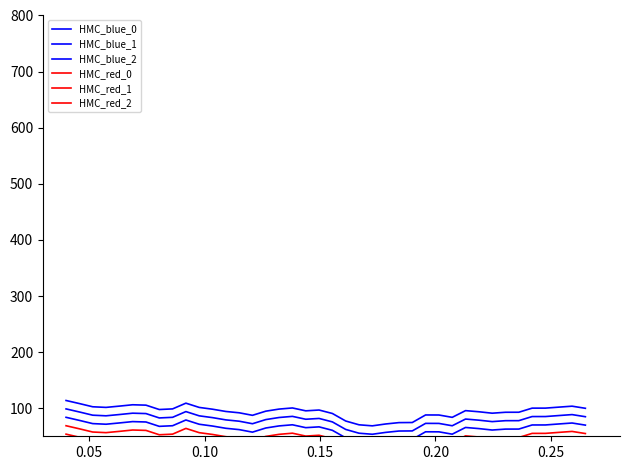

List the series in order of their peak value, lowest first.

HMC_red_0, HMC_red_1, HMC_red_2, HMC_blue_0, HMC_blue_1, HMC_blue_2